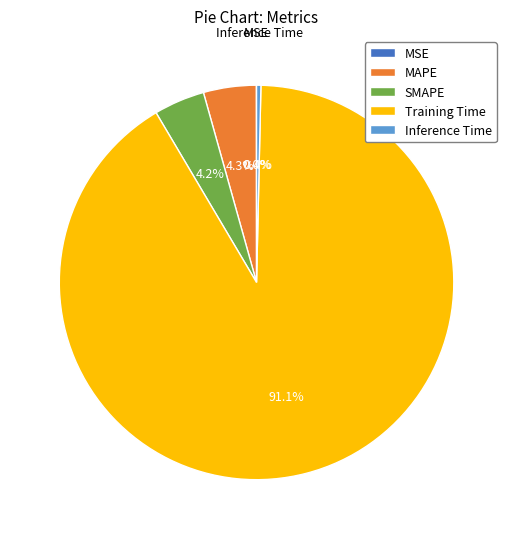

Which category has the biggest portion of the pie?

Training Time